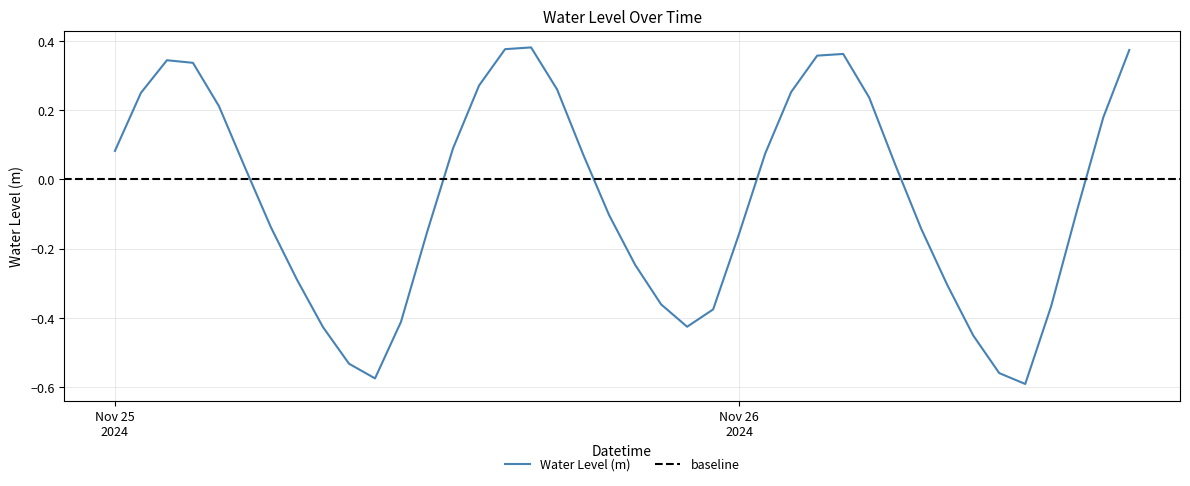

List the labels in order of value, largest first.

2024-11-25 16:00:00, 2024-11-25 15:00:00, 2024-11-26 15:00:00, 2024-11-26 04:00:00, 2024-11-26 03:00:00, 2024-11-25 02:00:00, 2024-11-25 03:00:00, 2024-11-25 14:00:00, 2024-11-25 17:00:00, 2024-11-26 02:00:00, 2024-11-25 01:00:00, 2024-11-26 05:00:00, 2024-11-25 04:00:00, 2024-11-26 14:00:00, 2024-11-25 13:00:00, 2024-11-25 00:00:00, 2024-11-26 01:00:00, 2024-11-25 18:00:00, 2024-11-26 06:00:00, 2024-11-25 05:00:00, 2024-11-26 13:00:00, 2024-11-25 19:00:00, 2024-11-25 06:00:00, 2024-11-26 07:00:00, 2024-11-25 12:00:00, 2024-11-26 00:00:00, 2024-11-25 20:00:00, 2024-11-25 07:00:00, 2024-11-26 08:00:00, 2024-11-25 21:00:00, 2024-11-26 12:00:00, 2024-11-25 23:00:00, 2024-11-25 11:00:00, 2024-11-25 22:00:00, 2024-11-25 08:00:00, 2024-11-26 09:00:00, 2024-11-25 09:00:00, 2024-11-26 10:00:00, 2024-11-25 10:00:00, 2024-11-26 11:00:00